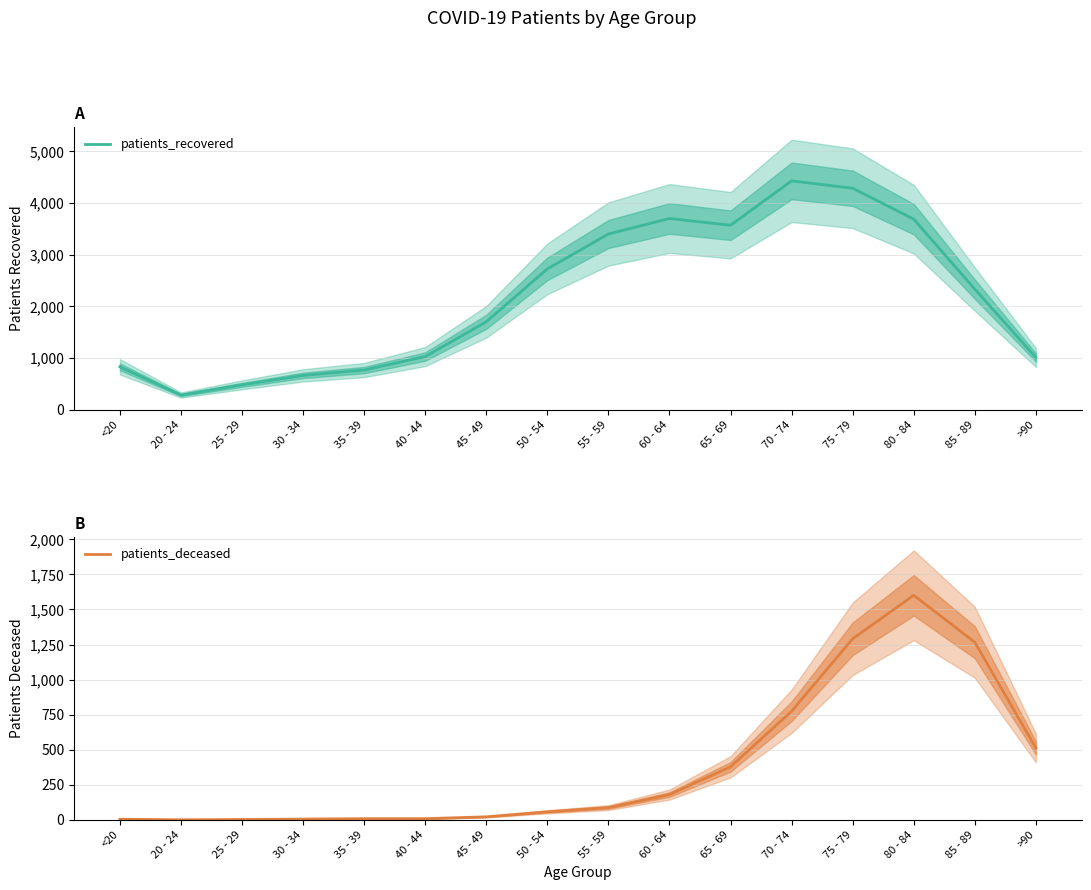

Which series has the largest total across all categories?

patients_recovered